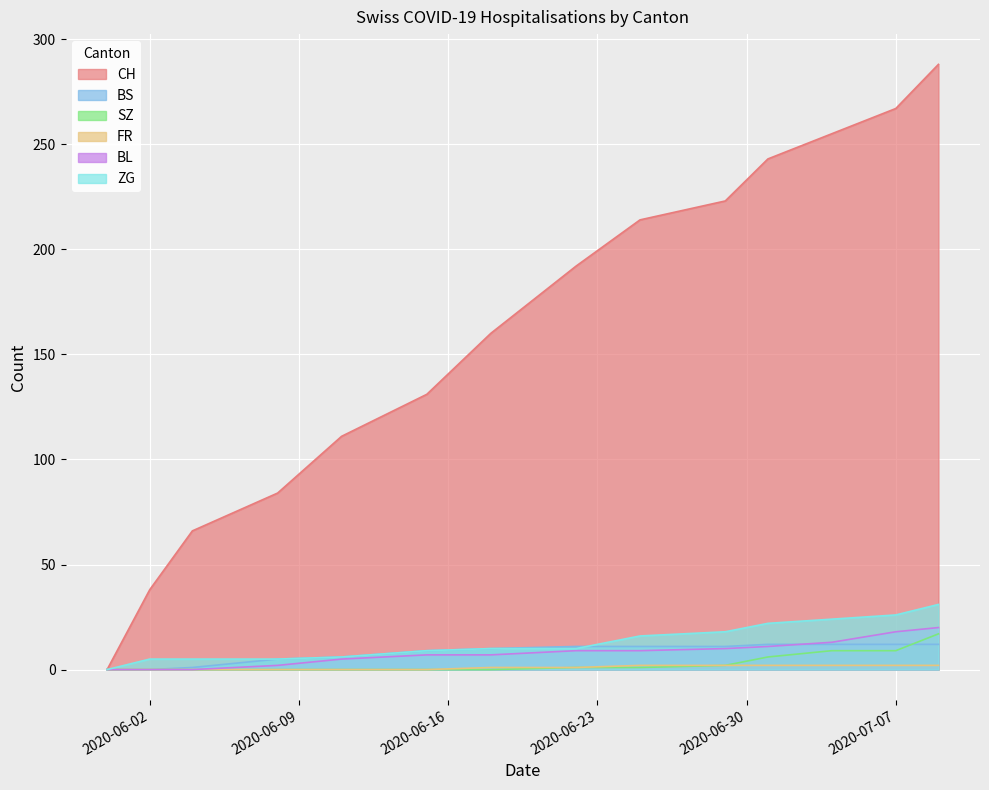

The SZ series shows -8 at 2020-06-04. True or false?

False